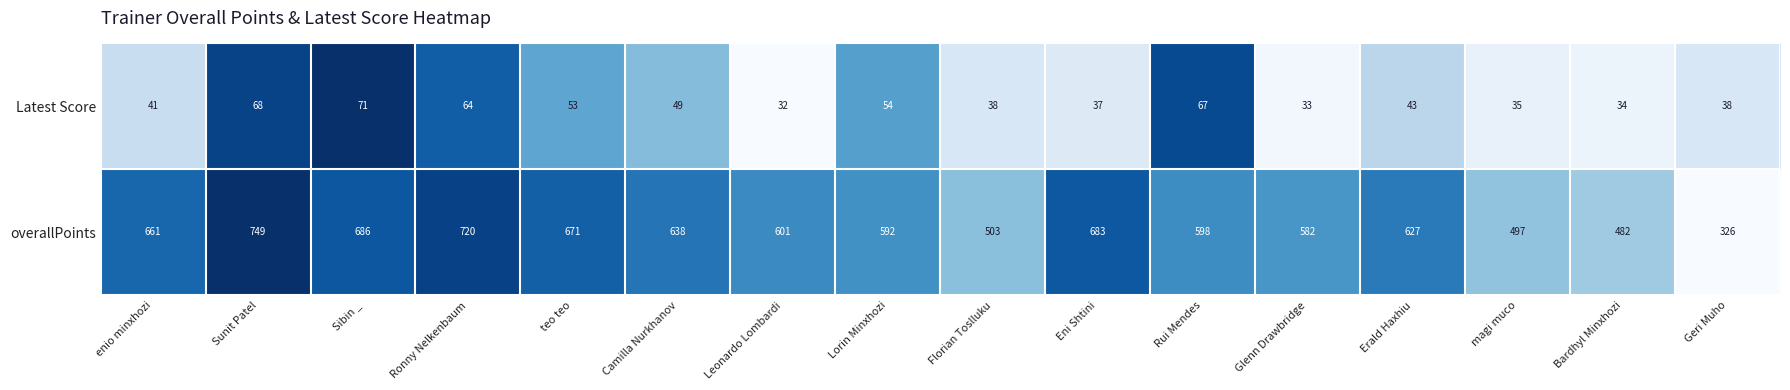

What is the average value of the overallPoints series?

601